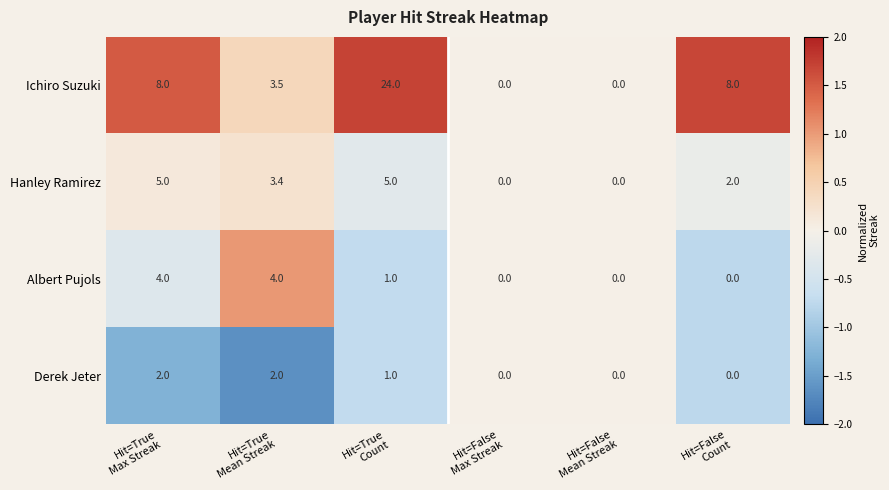

Reading left to right, what are all the values shown in this chart?

Ichiro Suzuki: 8.0	3.5	24.0	0.0	0.0	8.0
Hanley Ramirez: 5.0	3.4	5.0	0.0	0.0	2.0
Albert Pujols: 4.0	4.0	1.0	0.0	0.0	0.0
Derek Jeter: 2.0	2.0	1.0	0.0	0.0	0.0